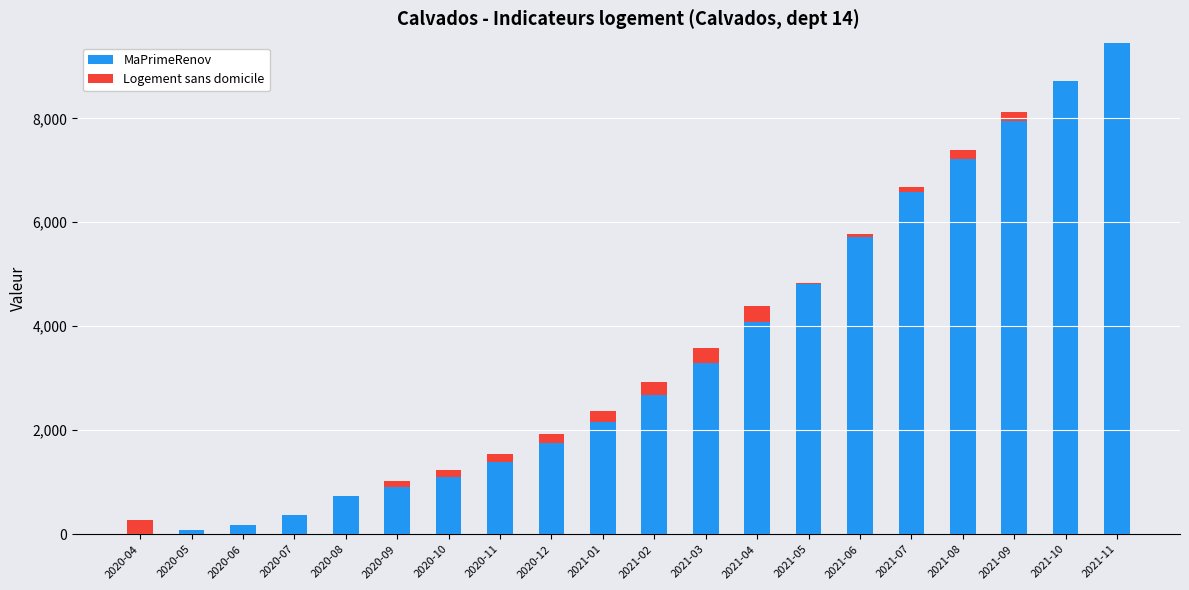

What is the approximate value of MaPrimeRenov at 2020-05?

73